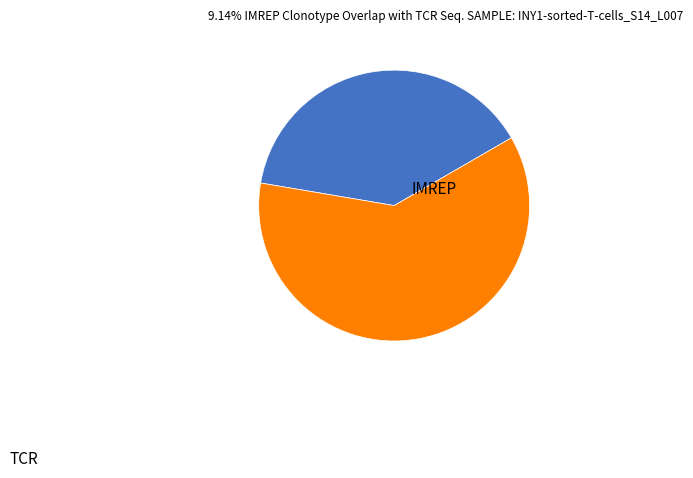

Is there any slice that represents more than half of the pie?

Yes